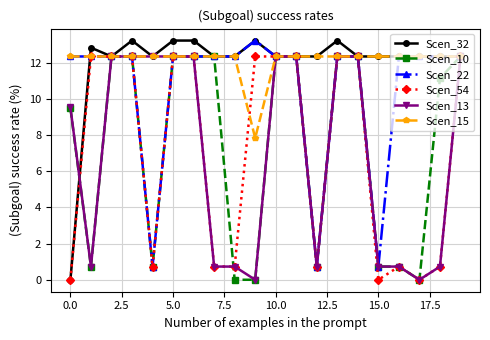

At how many categories does at least one series exceed 8?

20